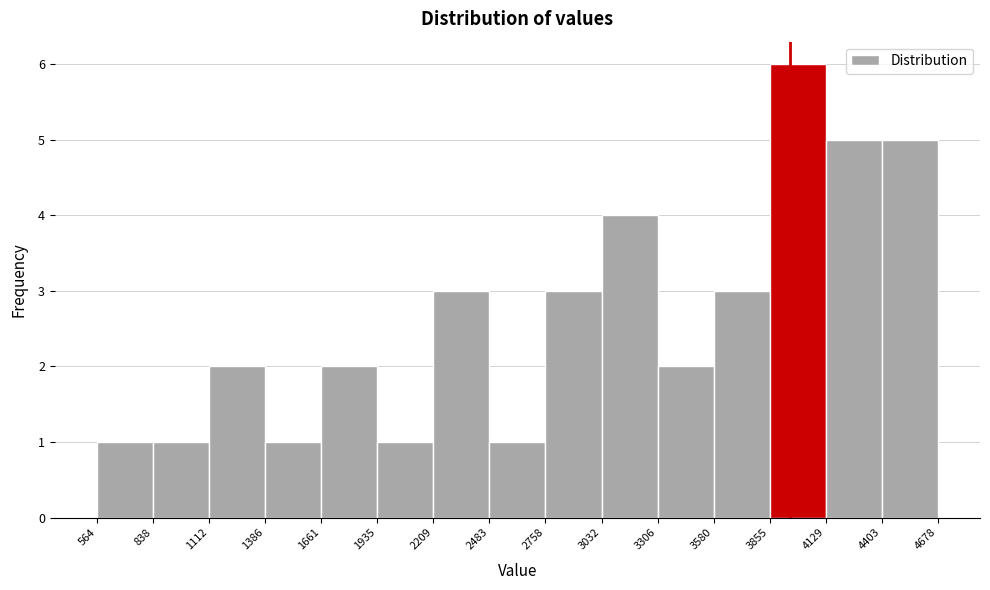

Over which range of the x-axis is the bar tallest?

3855 to 4129